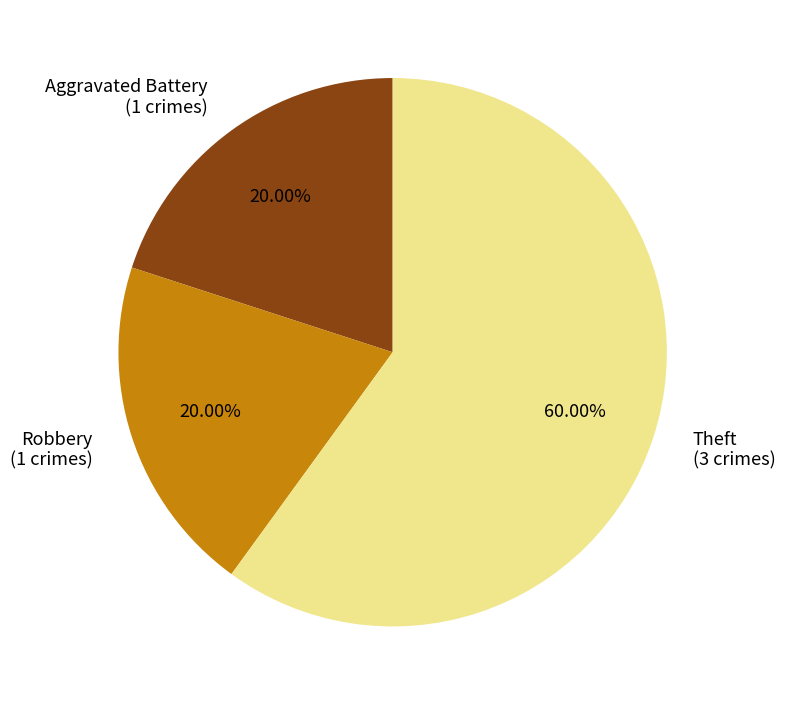

Is the sum of Robbery (1 crimes) and Theft (3 crimes) greater than half?

Yes